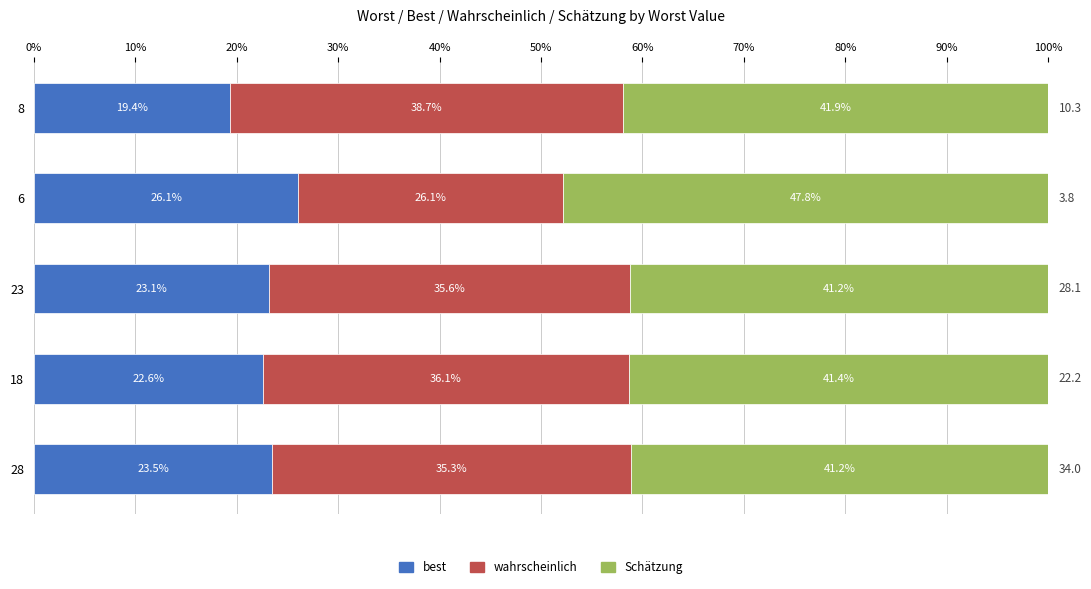

At which label is best closest to 22?

18